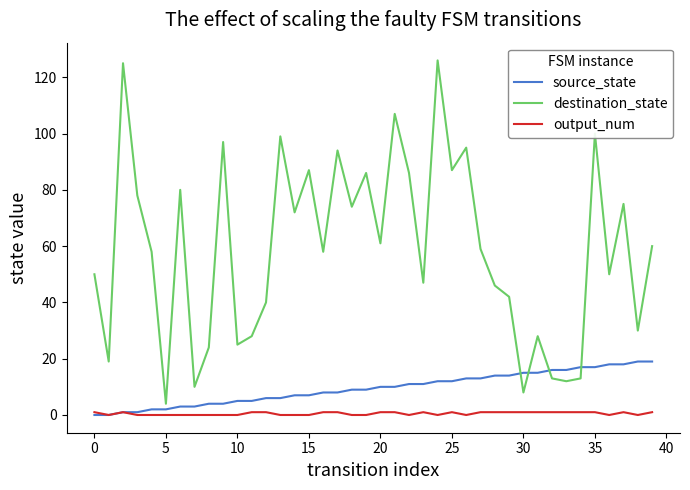

Rank the series by their maximum value, from highest to lowest.

destination_state, source_state, output_num